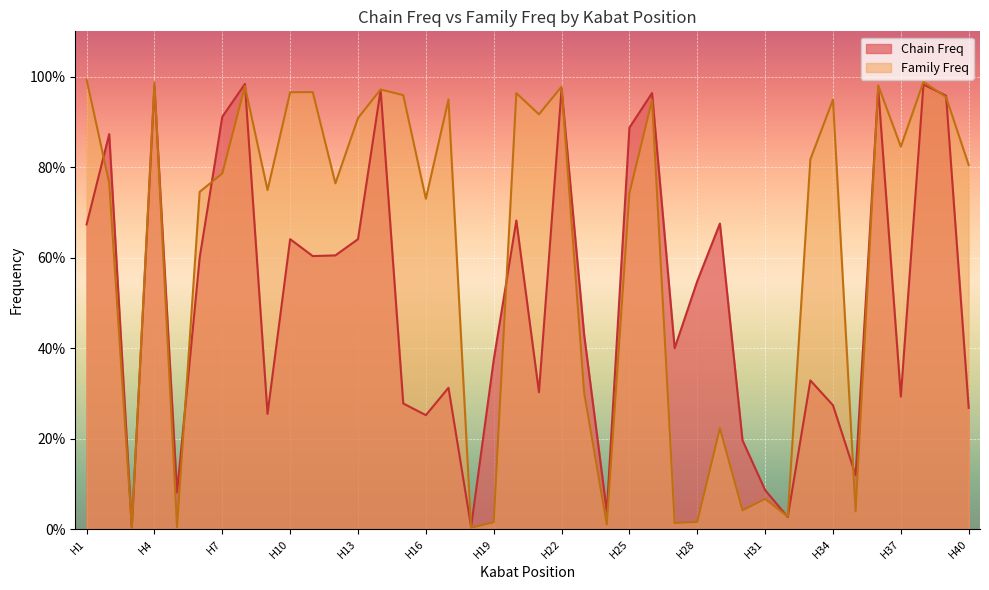

Rank the series by their maximum value, from highest to lowest.

Family Freq, Chain Freq